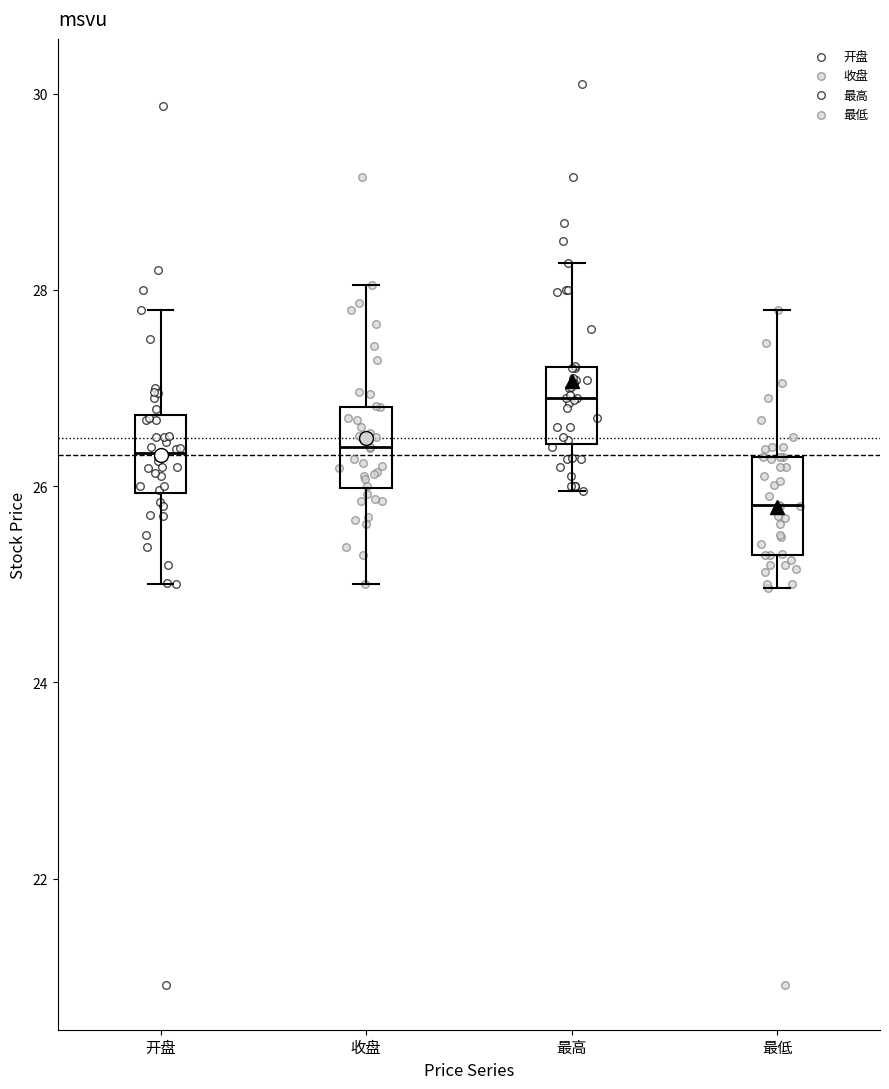

Reading left to right, read every box against the y-axis: the position of its median line, the range the box covers, and the ends of its whiskers. The values are not printed on the chart, so give them approximately, as read against the axis.

开盘: median 26.4, box 26.0 to 26.8, whiskers 25.0 to 27.8
收盘: median 26.4, box 26.0 to 26.8, whiskers 25.0 to 28.0
最高: median 27.0, box 26.4 to 27.2, whiskers 26.0 to 28.2
最低: median 25.8, box 25.4 to 26.4, whiskers 25.0 to 27.8